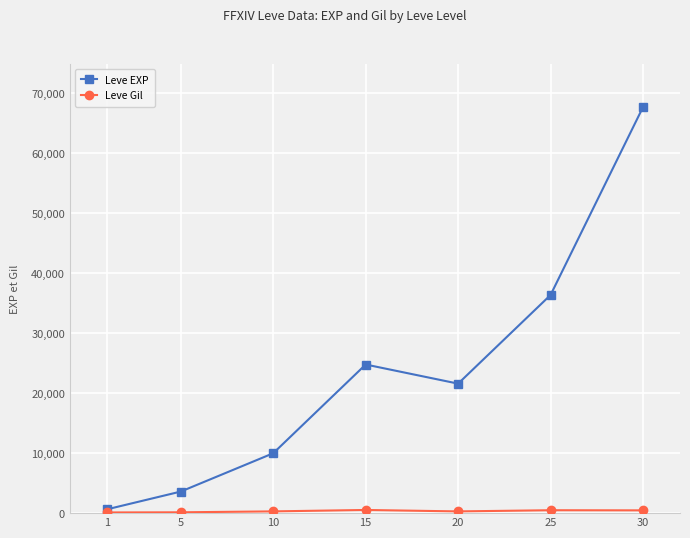

How many distinct data groups are displayed?

2